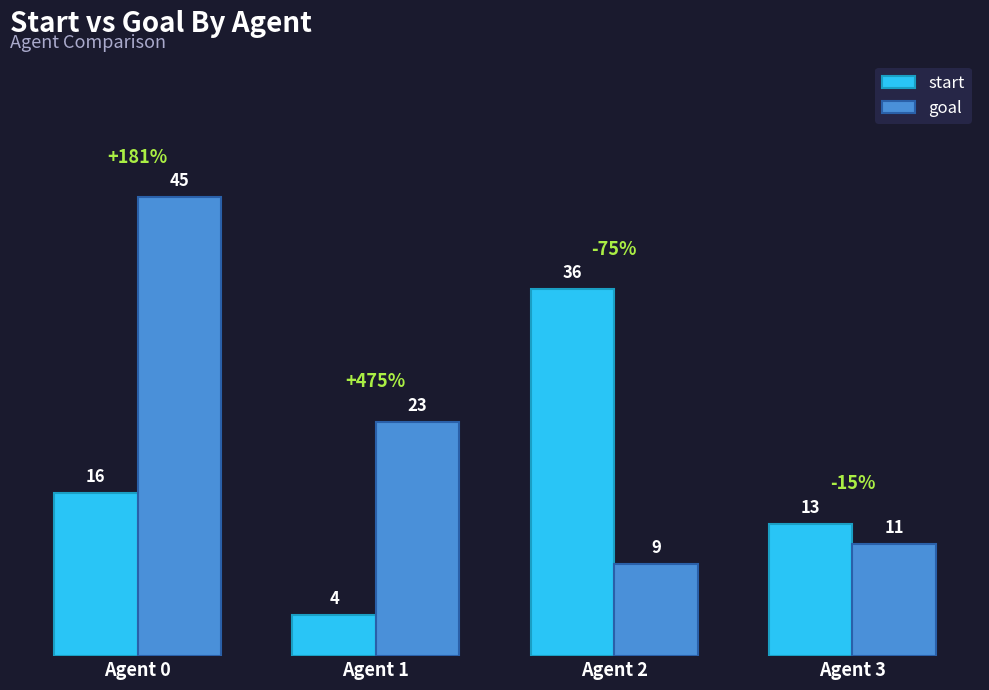

At which category does the chart reach its peak across all series?

Agent 0